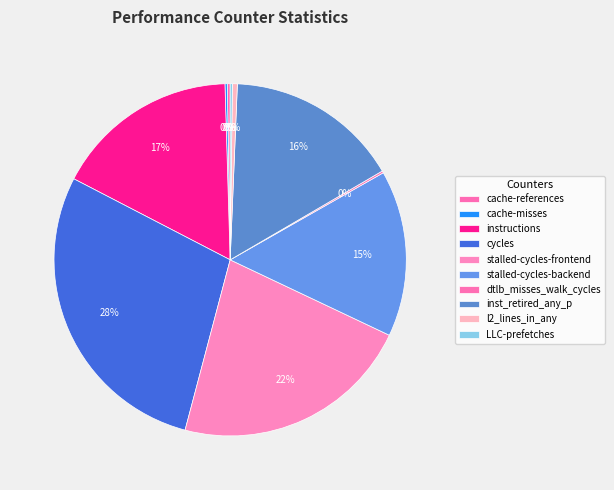

How many slices are in this pie chart?

10